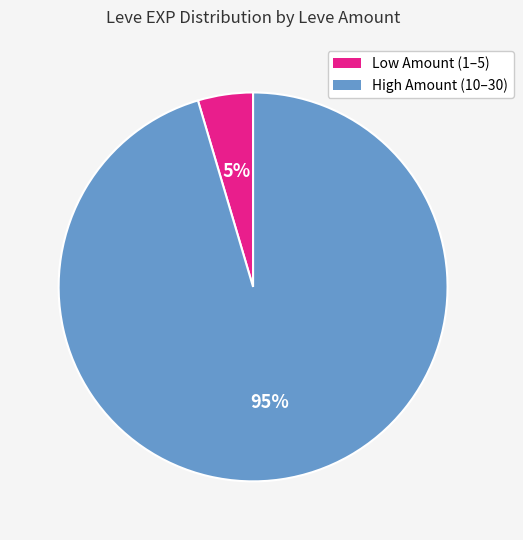

Is there any slice that represents more than half of the pie?

Yes